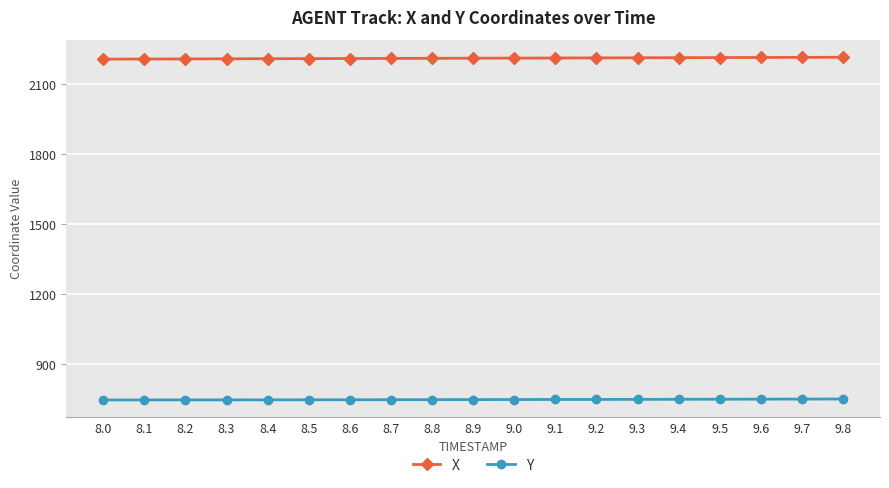

Is the value of Y at 9.2 greater than the value of X at 9.8?

No